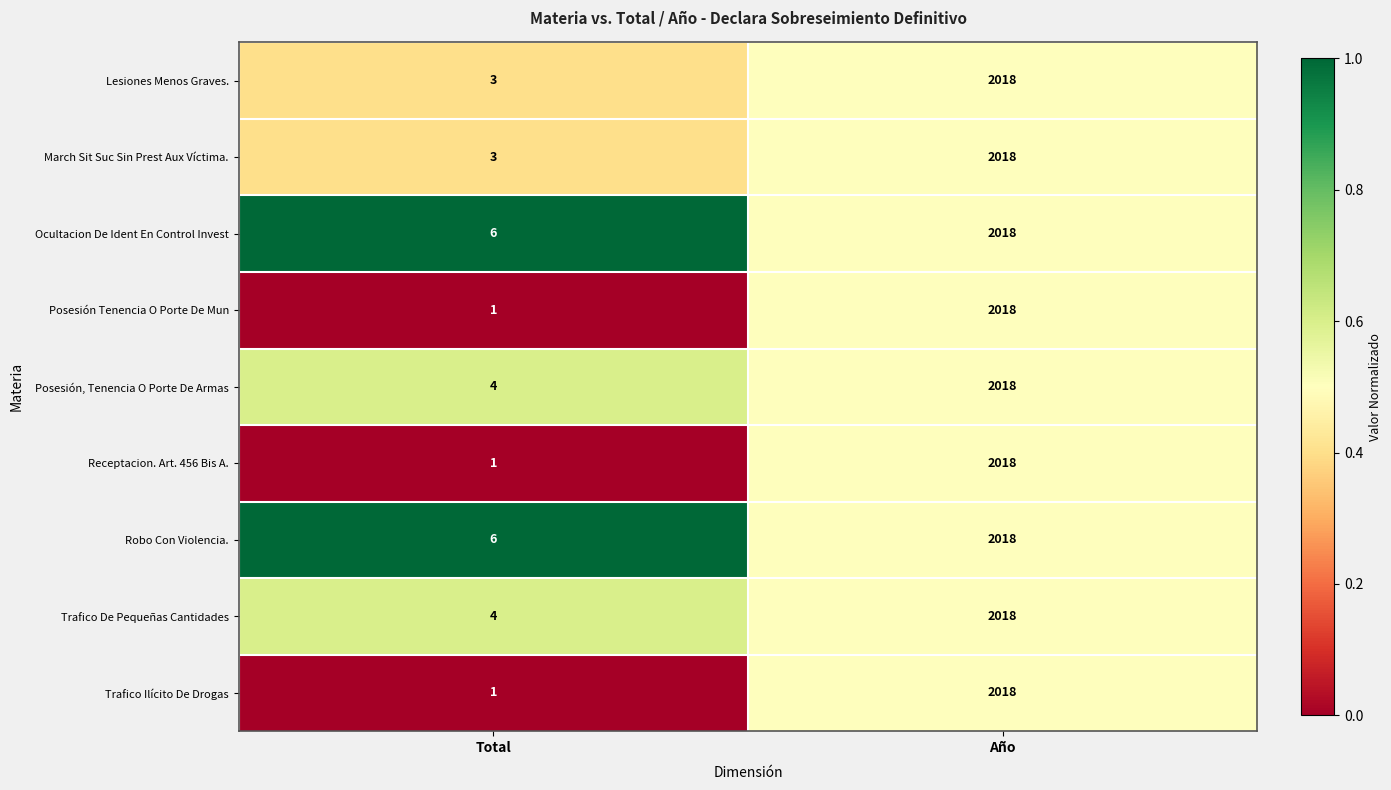

At which category is the sum across all series the highest?

Año